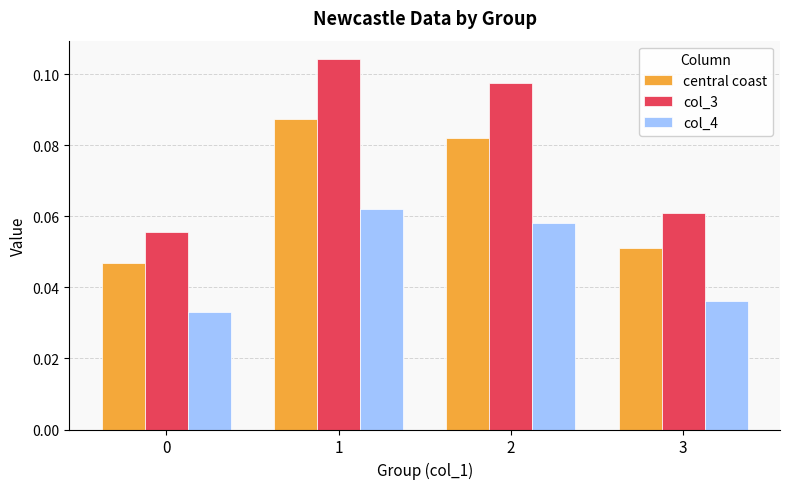

Is it true that central coast equals 0.1 at 0?

False